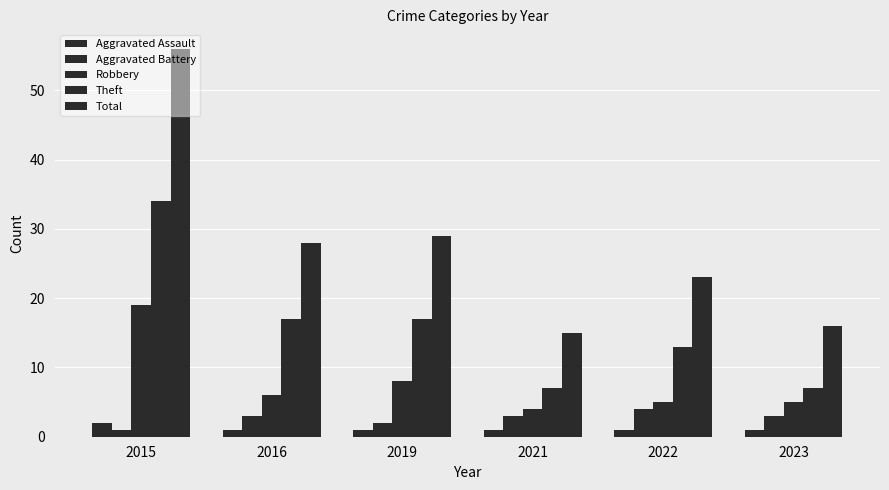

Does the chart contain any negative values?

No